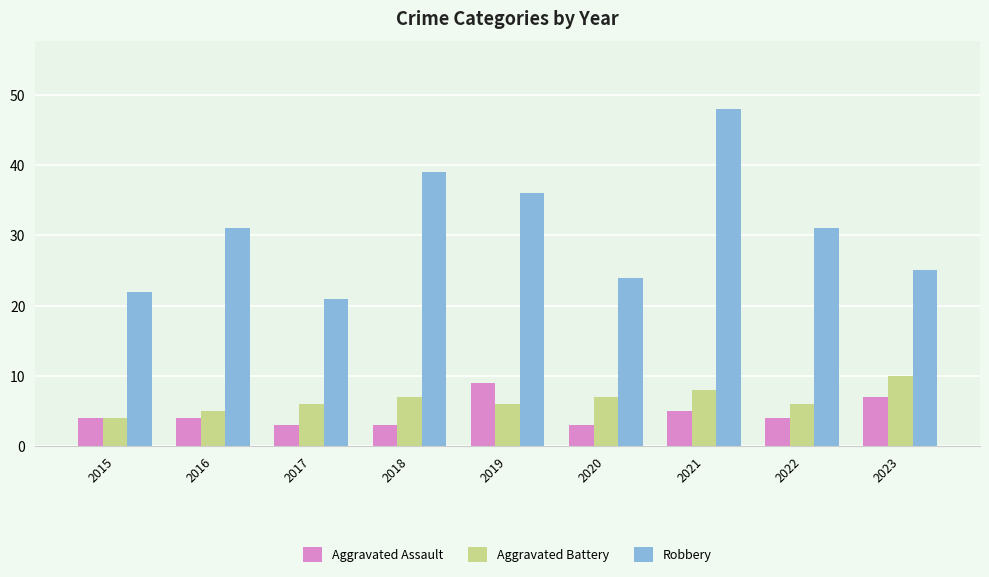

Read the Robbery value at 2016.

31